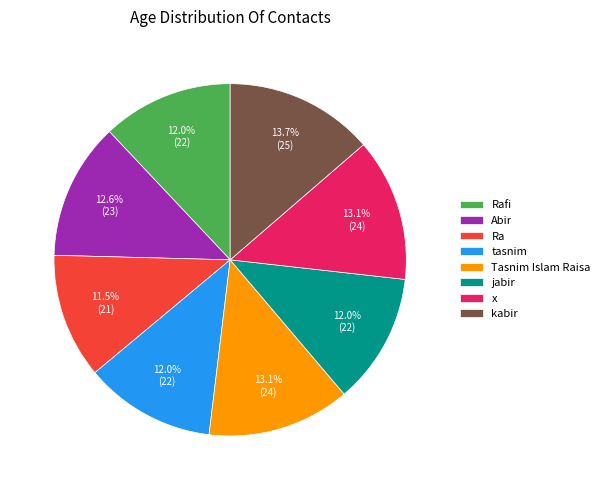

True or false: Rafi accounts for 25% of the total.

False